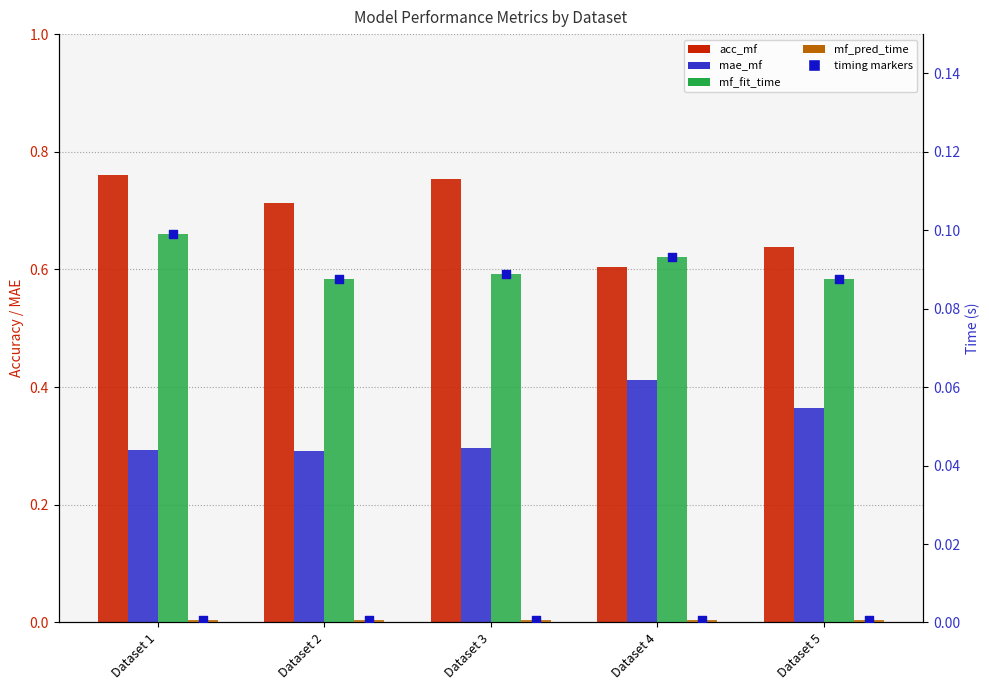

At which category is the sum across all series the highest?

Dataset 1